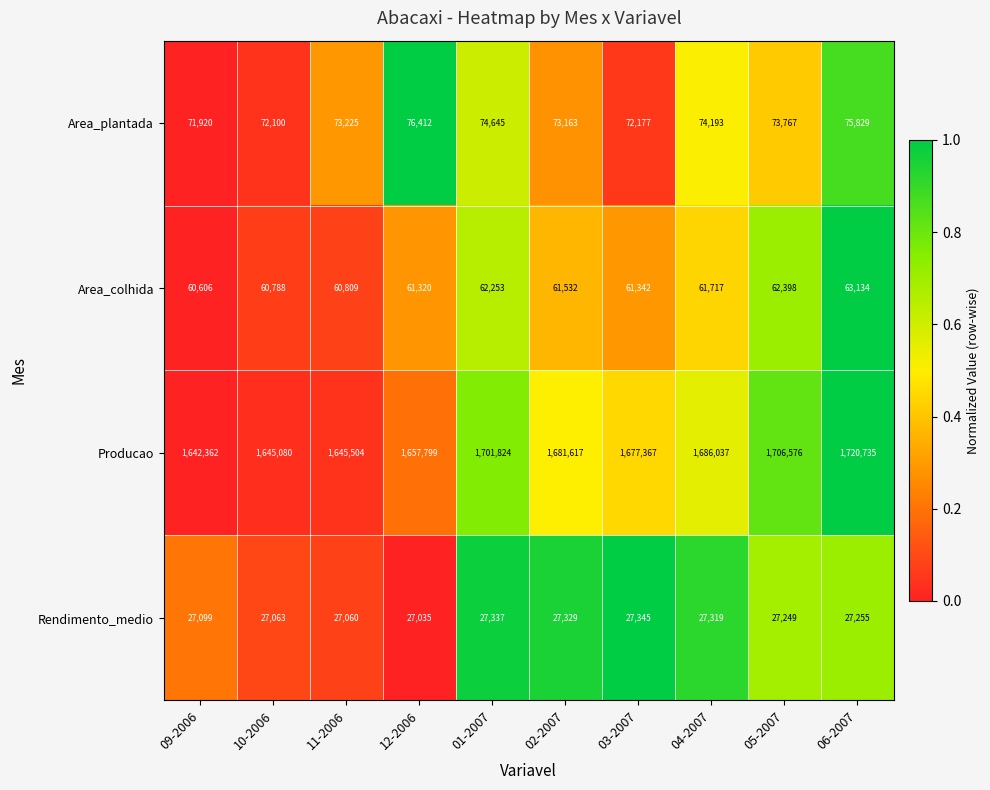

What is the average value of the Rendimento_medio series?

27209